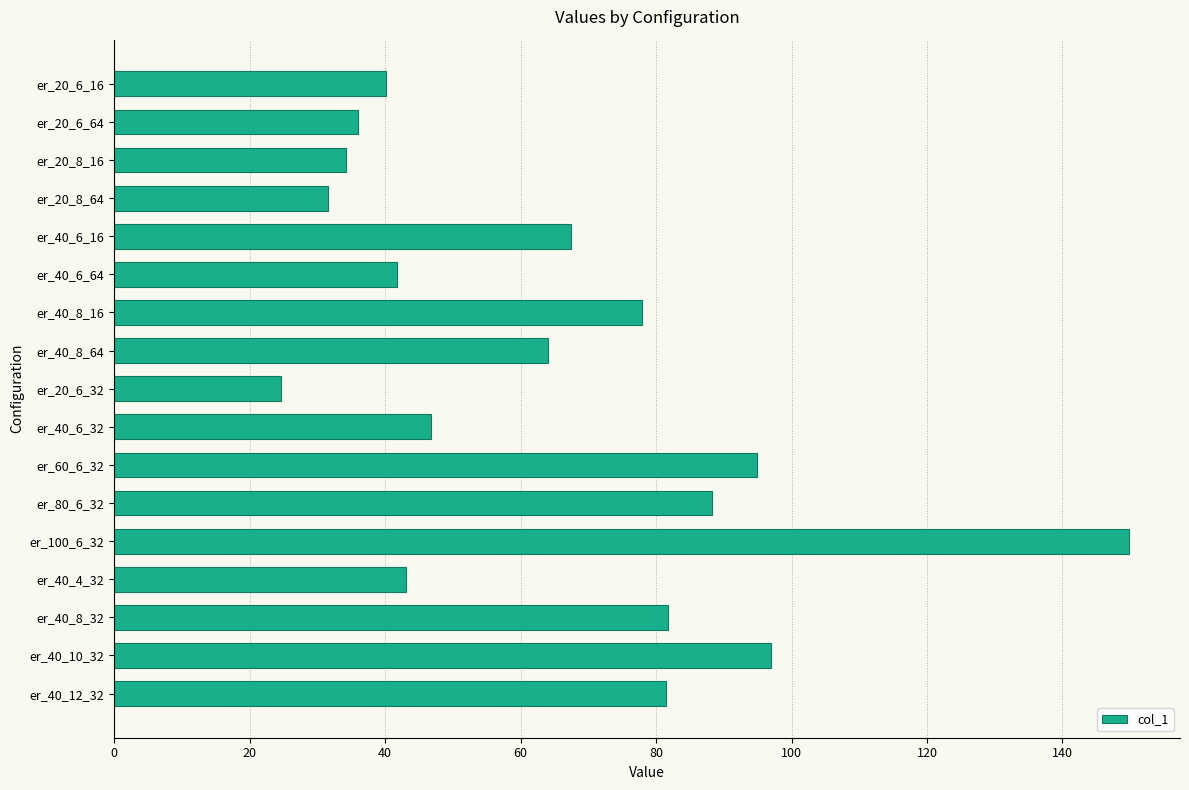

What is the maximum value shown in the chart?

149.9